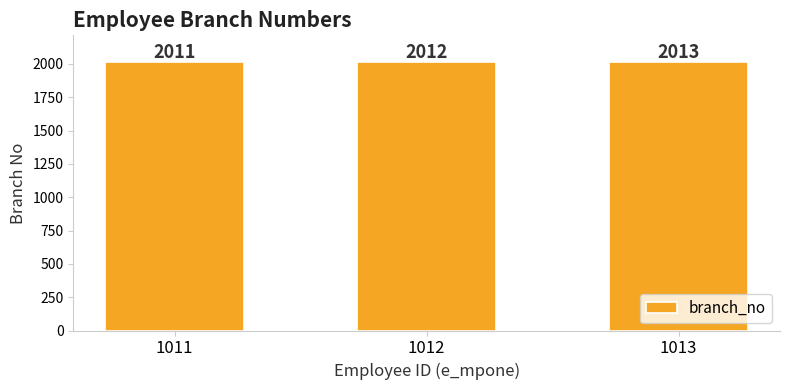

Which has a higher value, 1012 or 1011?

1012